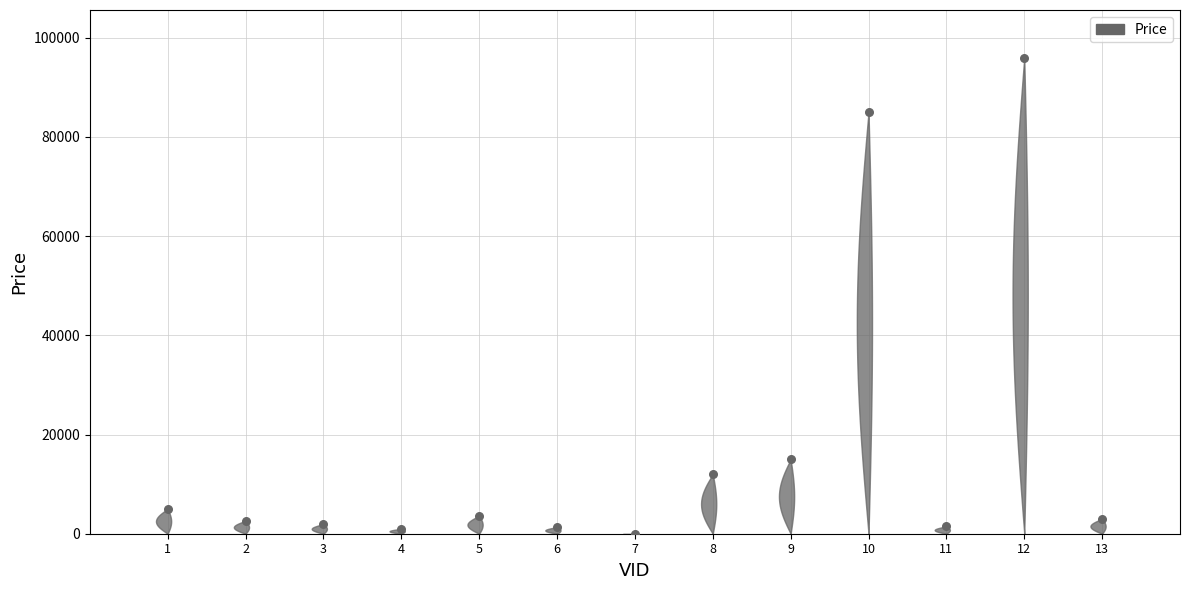

What Y value in the scatter plot is closest to 48000?

15000.0